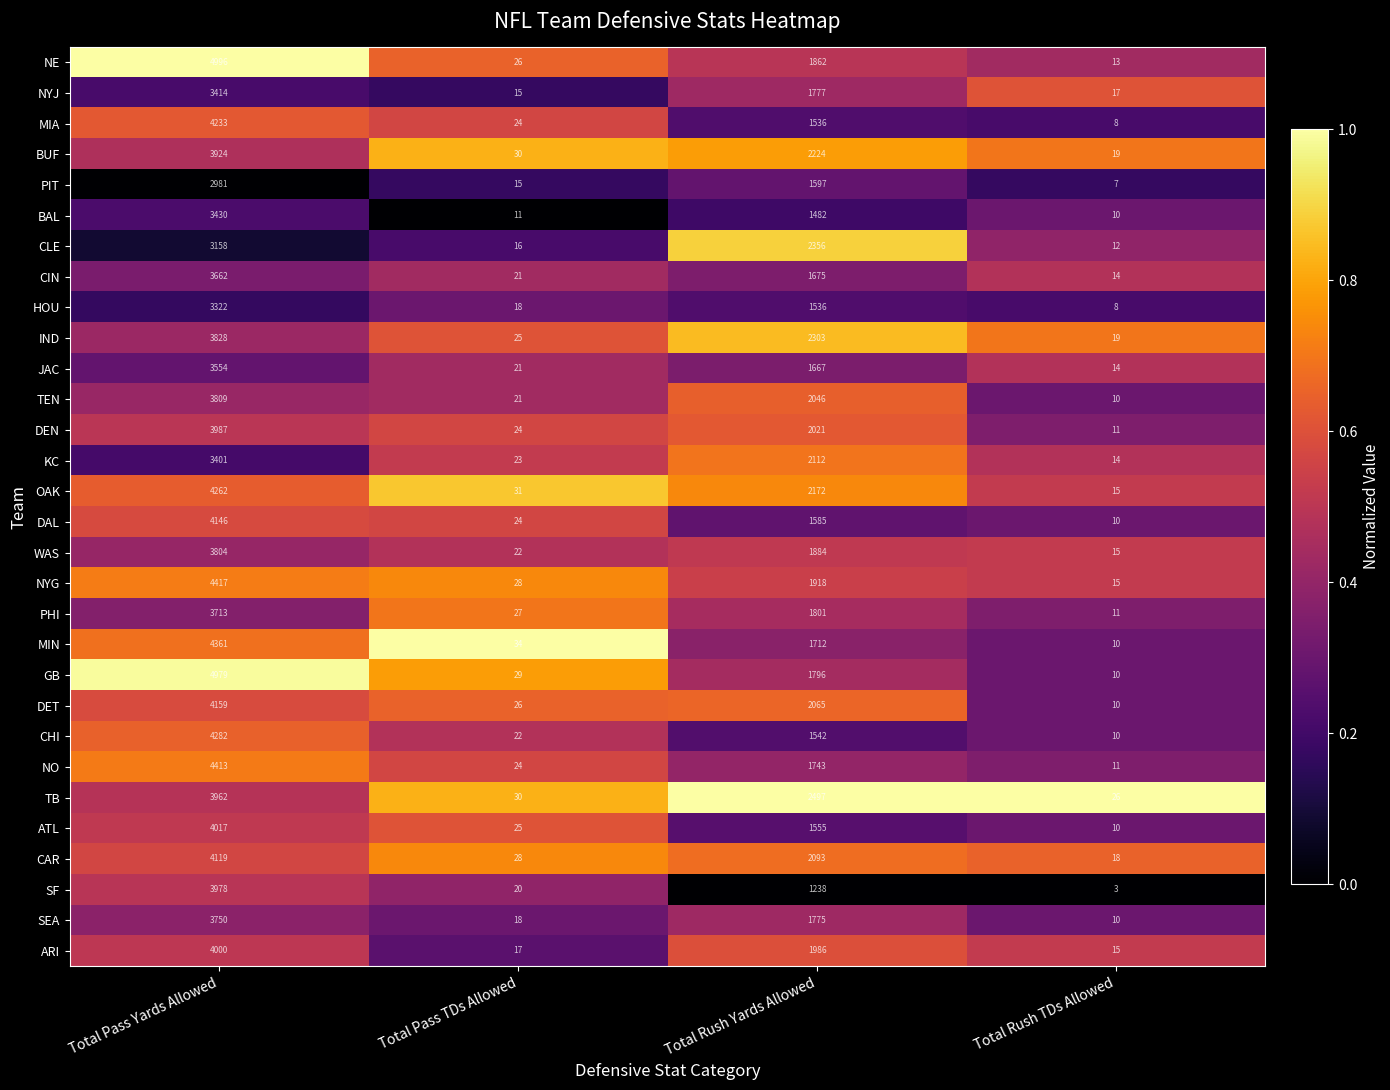

What is the difference between the second highest and minimum values in the NYG series?

1903